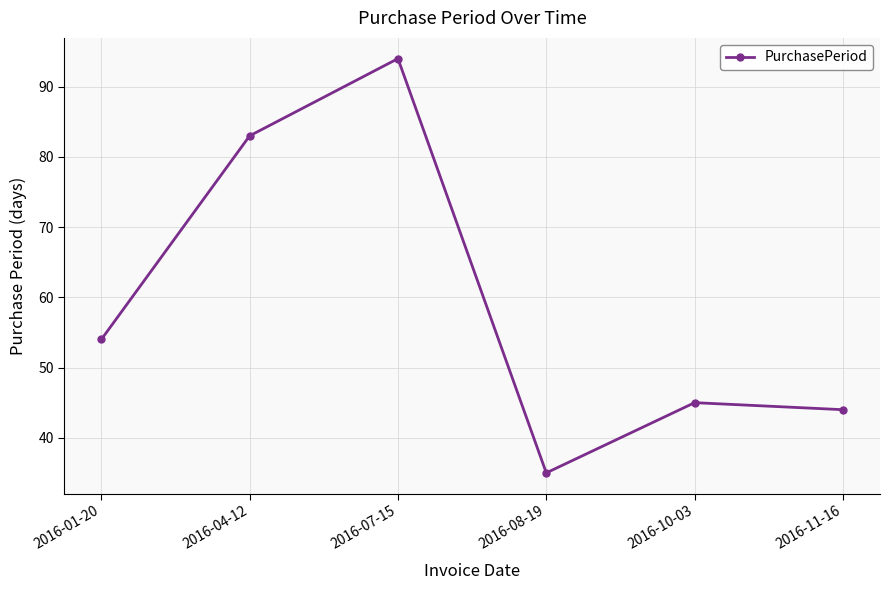

Reading left to right, extract all data points from this chart.

2016-01-20=54	2016-04-12=83	2016-07-15=94	2016-08-19=35	2016-10-03=45	2016-11-16=44